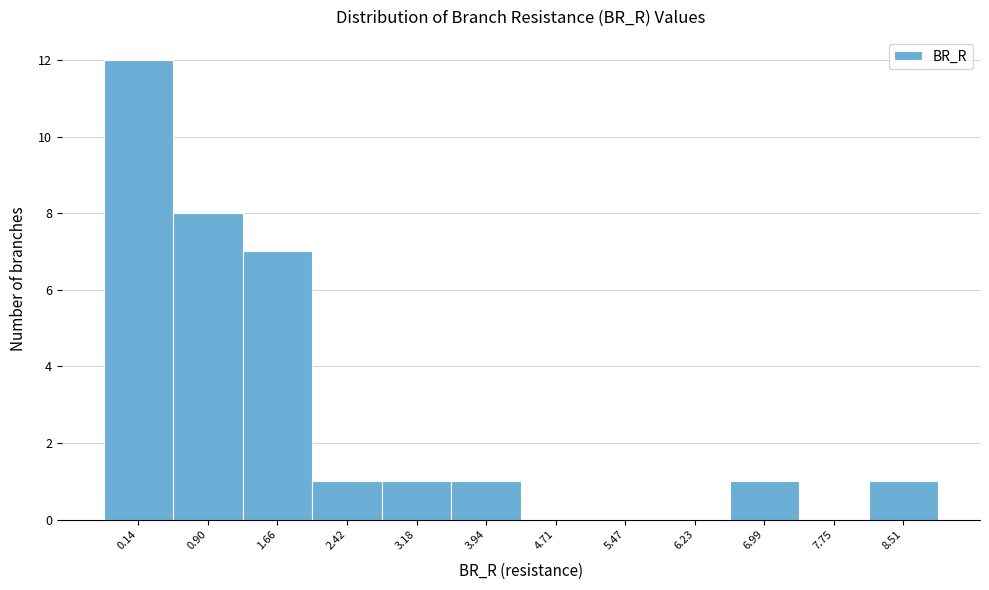

Reading left to right, what are all the values shown in this chart?

0.14=12	0.90=8	1.66=7	2.42=1	3.18=1	3.94=1	4.71=0	5.47=0	6.23=0	6.99=1	7.75=0	8.51=1